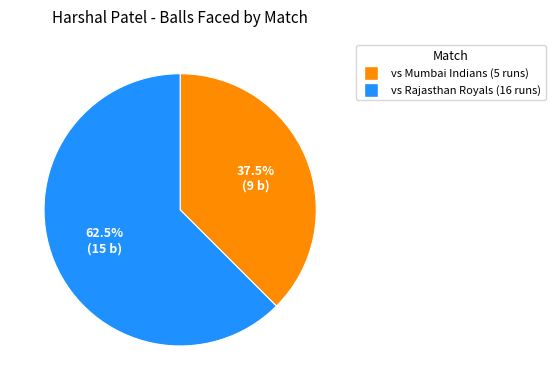

Count the number of slices in the pie.

2